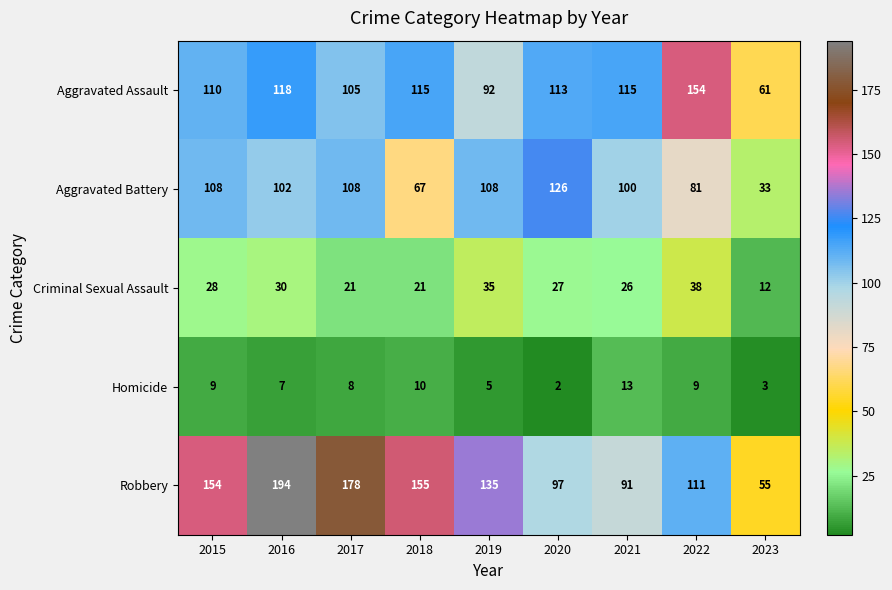

How many series are shown in this chart?

5